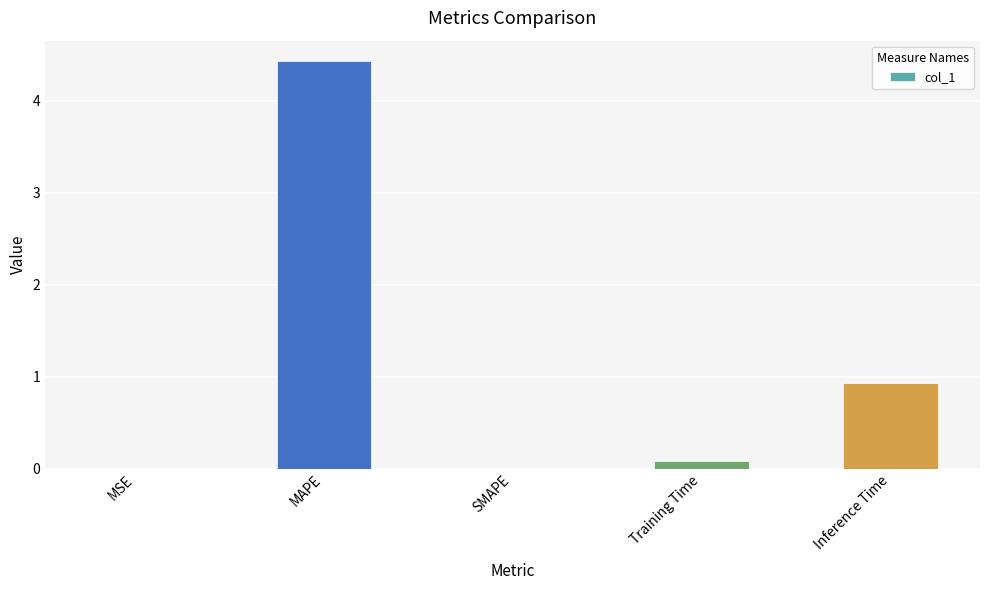

What is the sum of all values?

5.4